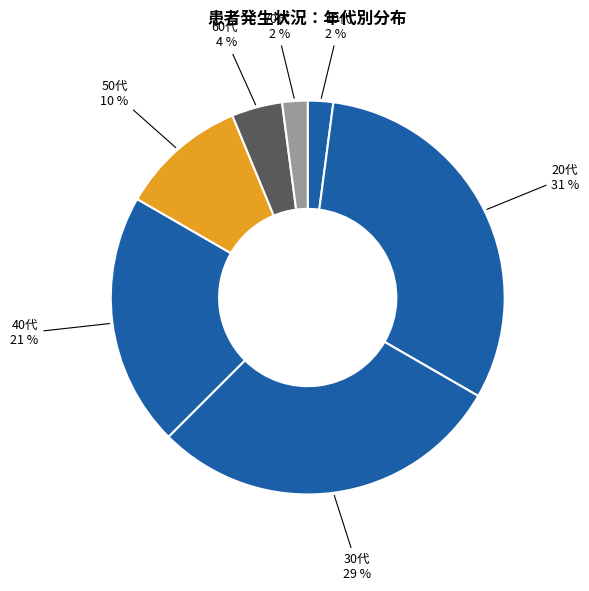

How many segments does this pie chart have?

7